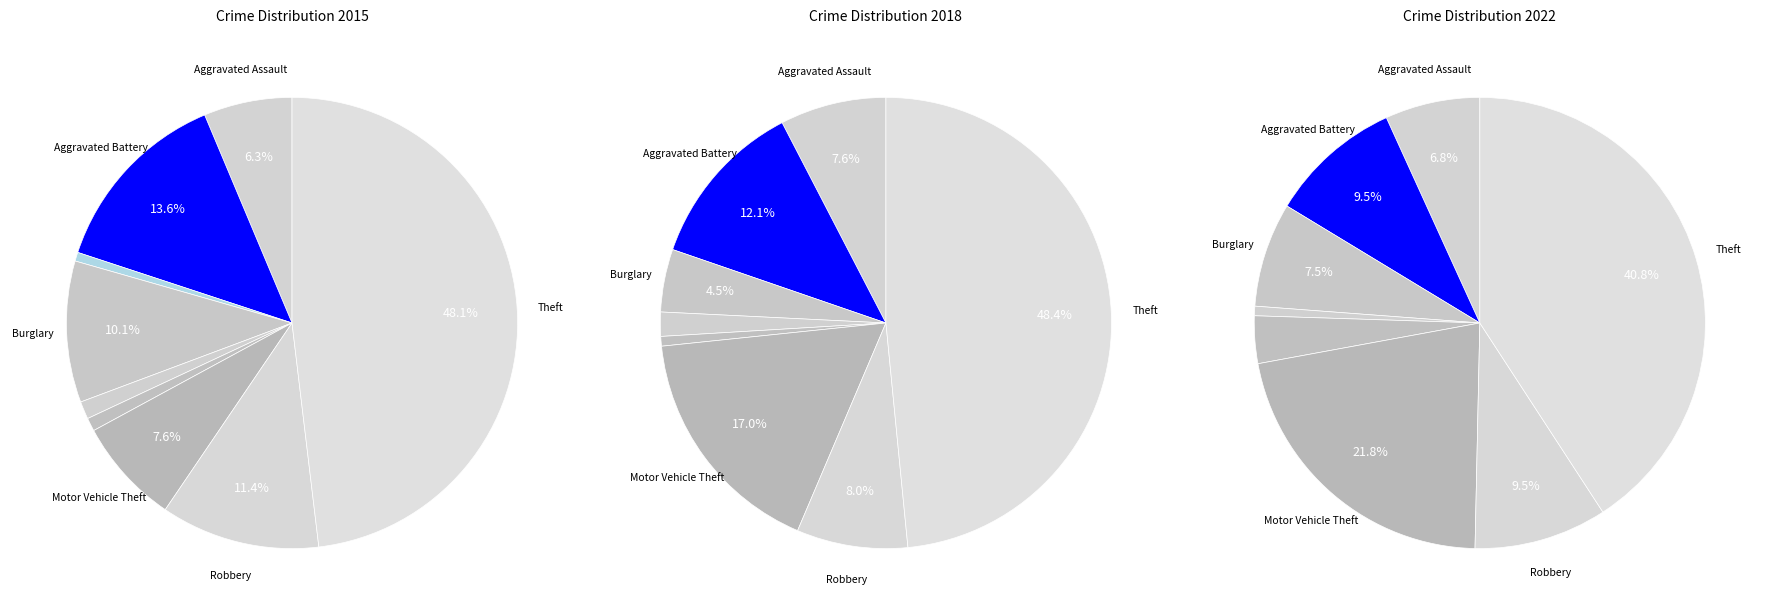

Rank the categories by Crime Categories 2015 value from lowest to highest.

Arson, Homicide, Criminal Sexual Assault, Aggravated Assault, Motor Vehicle Theft, Burglary, Robbery, Aggravated Battery, Theft